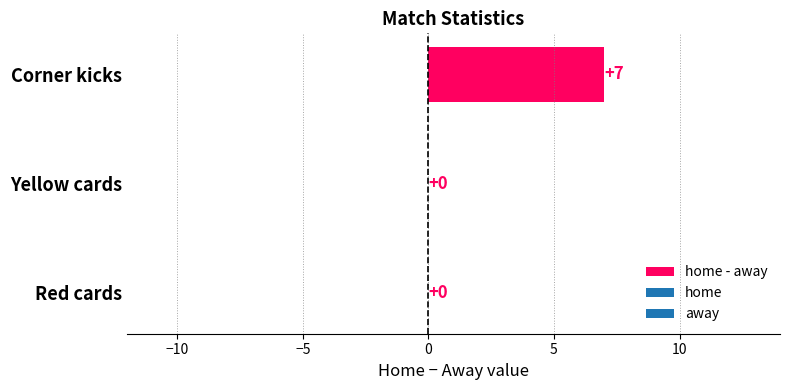

Count the number of categories in the chart.

3